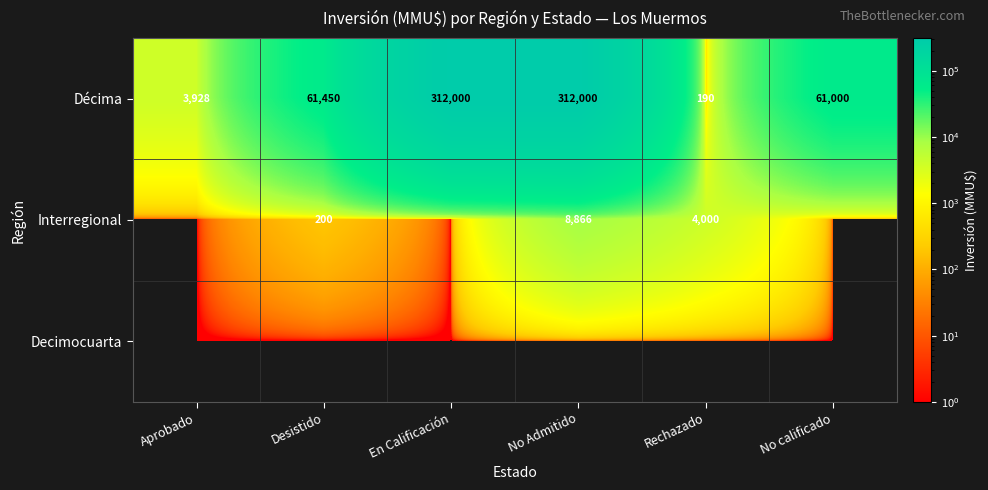

Read the Décima value at Desistido.

61450